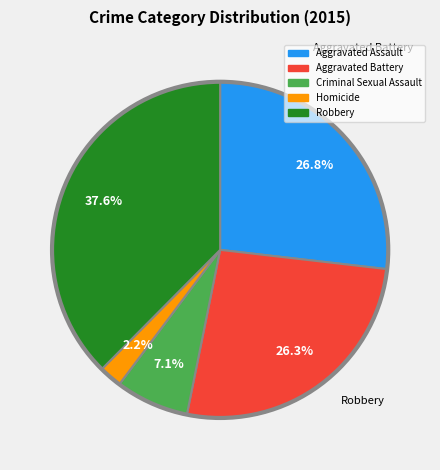

What percentage is NOT represented by Homicide?

97.8%